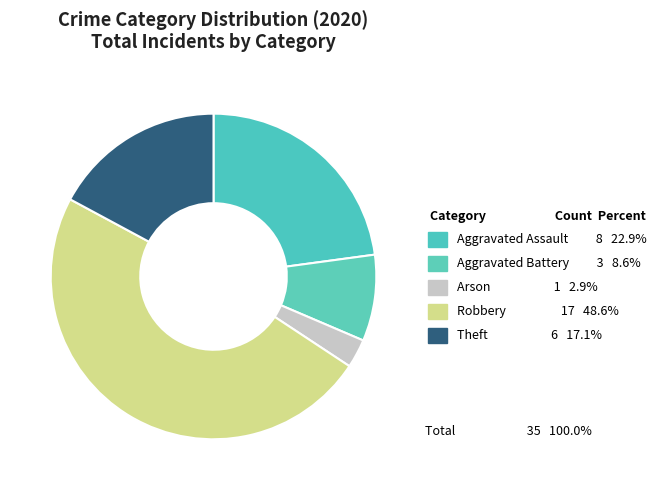

To the nearest percent, what portion does Aggravated Assault represent?

23%